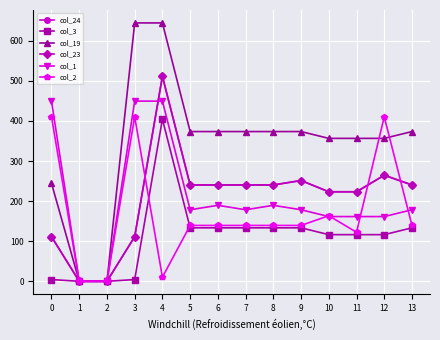

Where is col_1 nearest to the value 224?

6